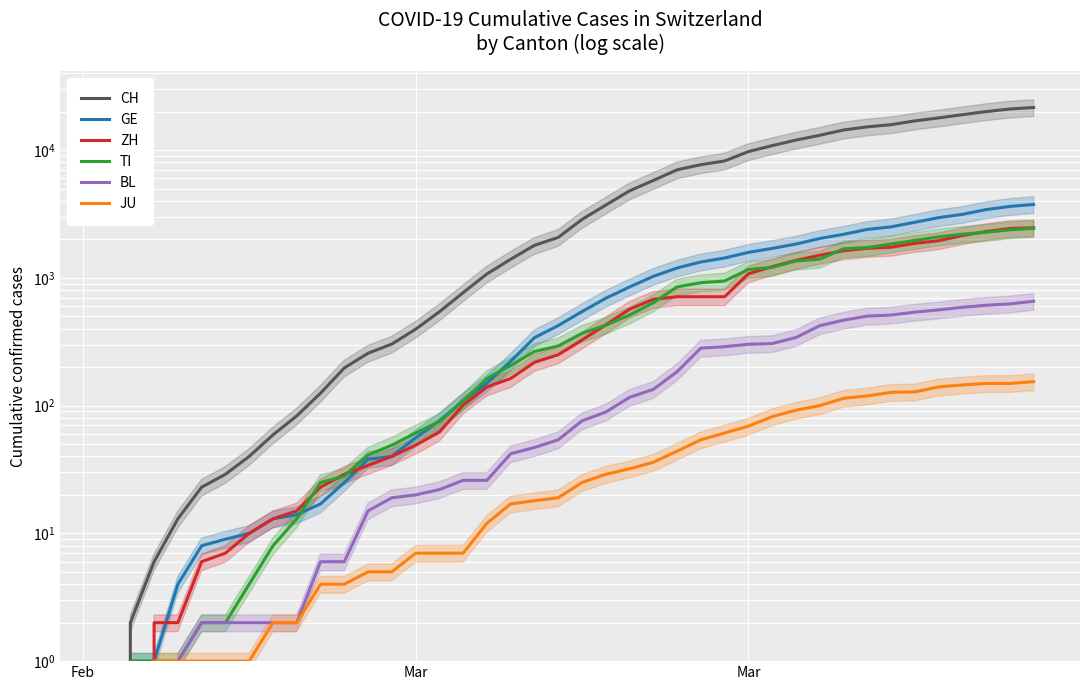

Reading left to right, list all the values displayed in this chart.

CH: 0	2	6	13	23	29	40	59	83	125	197	257	303	396	542	766	1072	1398	1795	2072	2864	3710	4793	5781	7005	7686	8217	9727	10831	11970	13054	14356	15195	15798	16920	17842	18908	19997	20965	21535
GE: 0	1	1	4	8	9	10	13	14	17	25	38	40	56	76	109	150	222	340	423	544	692	848	1027	1194	1331	1430	1582	1699	1837	2033	2190	2393	2505	2721	2958	3137	3420	3621	3753
ZH: 0	0	2	2	6	7	10	13	15	23	29	34	40	49	62	101	140	163	218	250	326	429	568	679	711	711	711	1075	1223	1370	1502	1629	1703	1735	1861	1952	2141	2305	2433	2466
TI: 0	1	1	1	2	2	4	8	13	25	28	41	49	61	75	108	163	206	265	293	368	426	511	638	849	916	945	1162	1209	1354	1401	1688	1727	1837	1962	2091	2195	2271	2377	2442
BL: 0	0	0	1	2	2	2	2	2	6	6	15	19	20	22	26	26	42	47	54	76	89	116	134	184	282	289	302	306	341	422	466	502	511	539	561	588	610	625	656
JU: 0	0	1	1	1	1	1	2	2	4	4	5	5	7	7	7	12	17	18	19	25	29	32	36	44	54	61	69	82	92	100	114	119	127	128	140	145	149	149	154